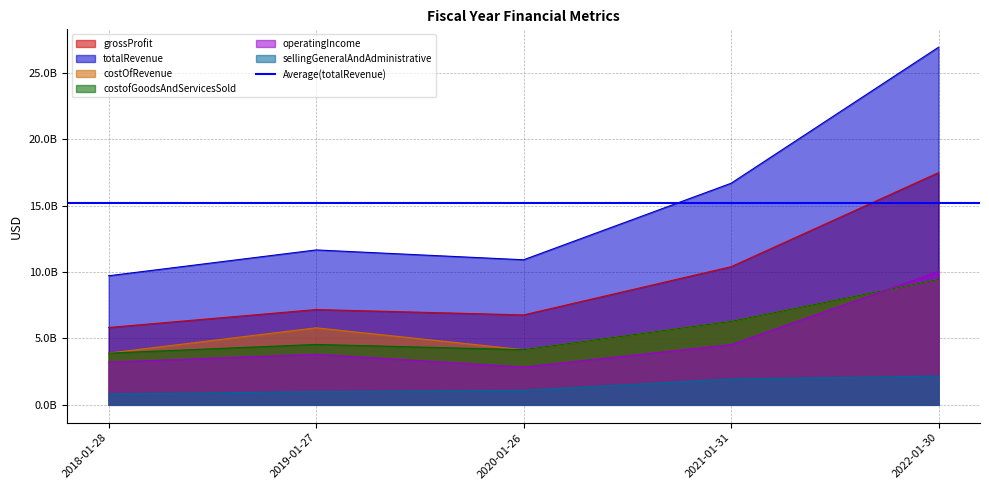

Rank the series by their maximum value, from lowest to highest.

sellingGeneralAndAdministrative, costOfRevenue, costofGoodsAndServicesSold, operatingIncome, grossProfit, totalRevenue